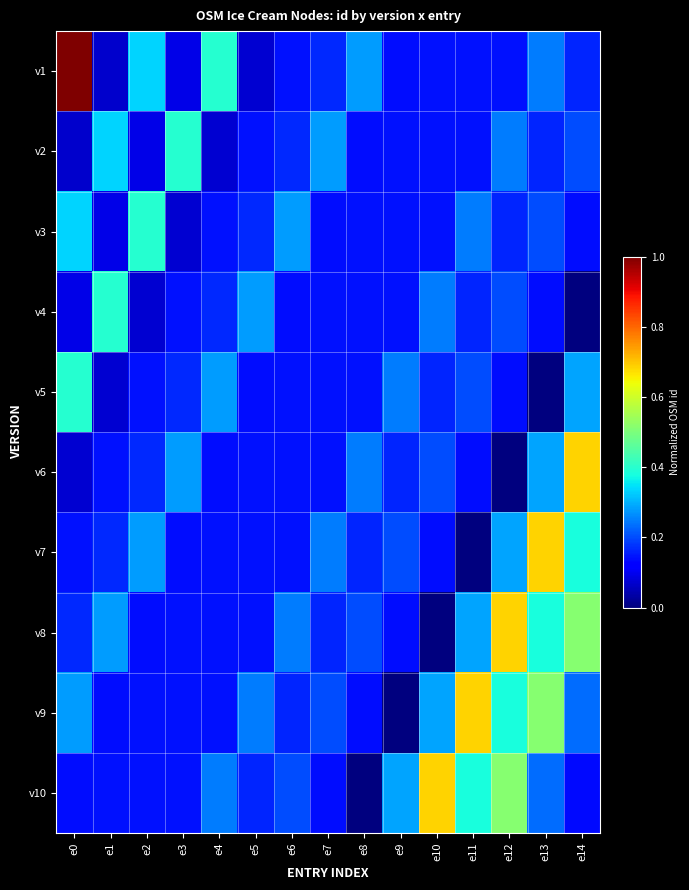

At e9, list the series in order from smallest to largest.

v9, v1, v8, v2, v3, v4, v6, v7, v5, v10